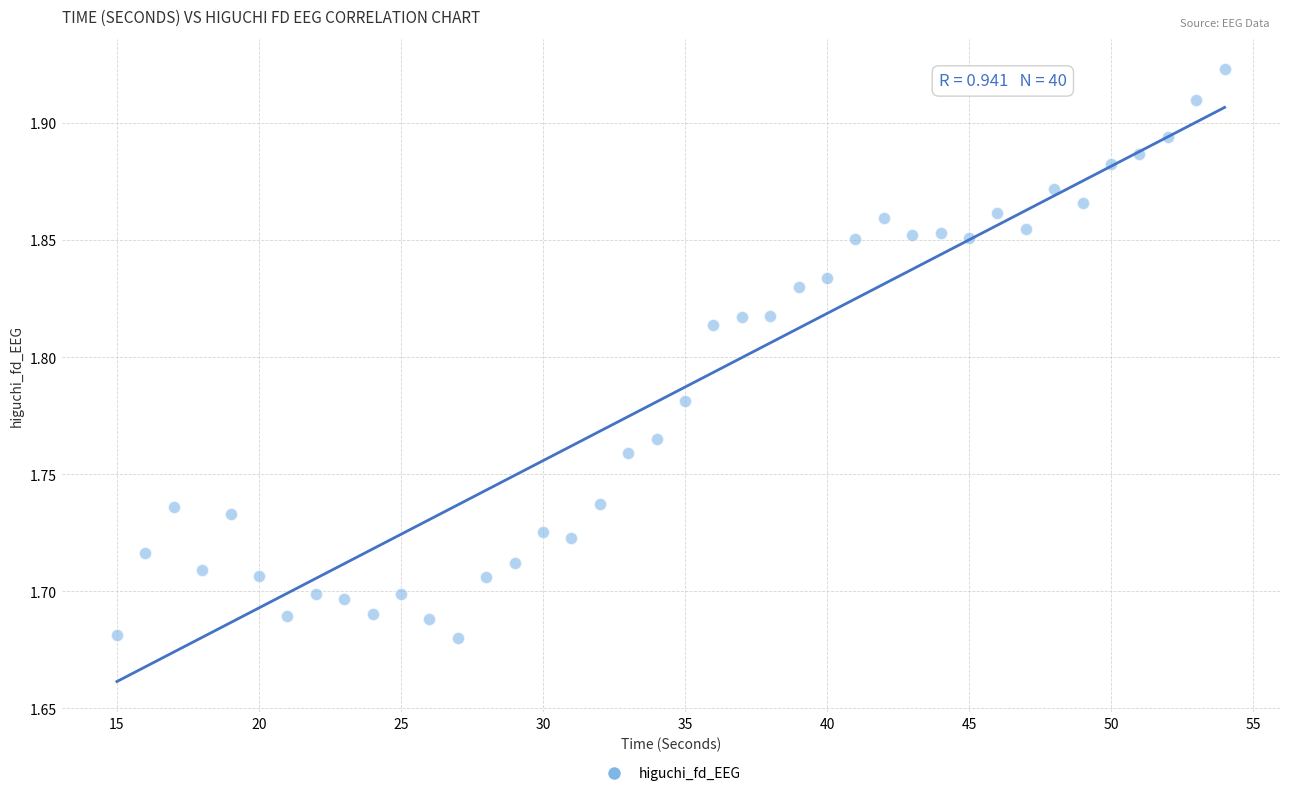

What is the range of X values (max minus min)?

39.0